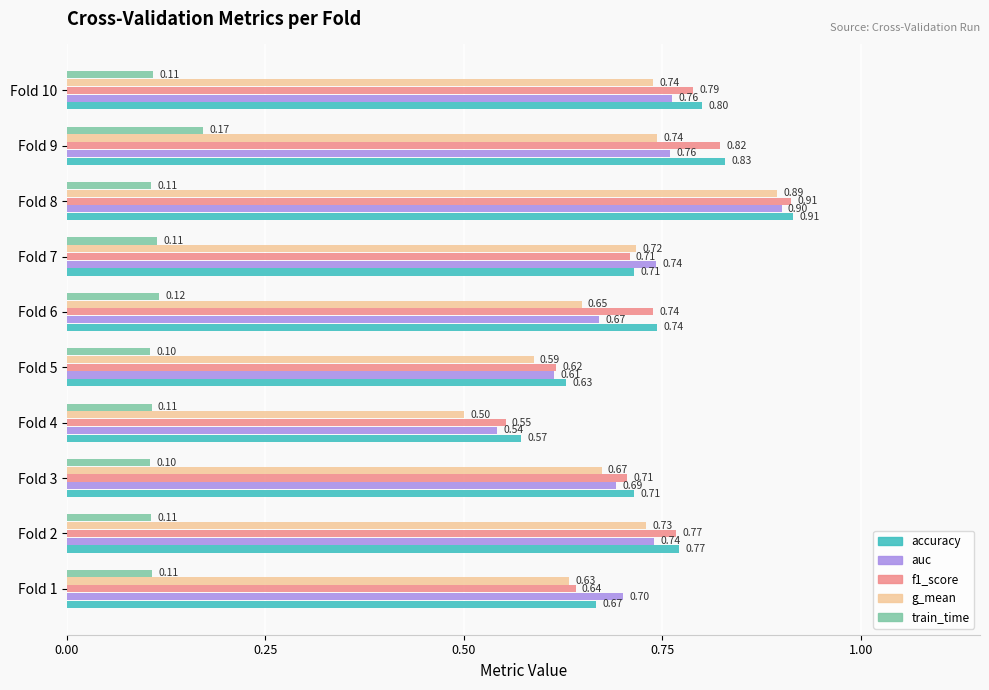

Is the value of train_time at Fold 5 greater than the value of g_mean at Fold 8?

No